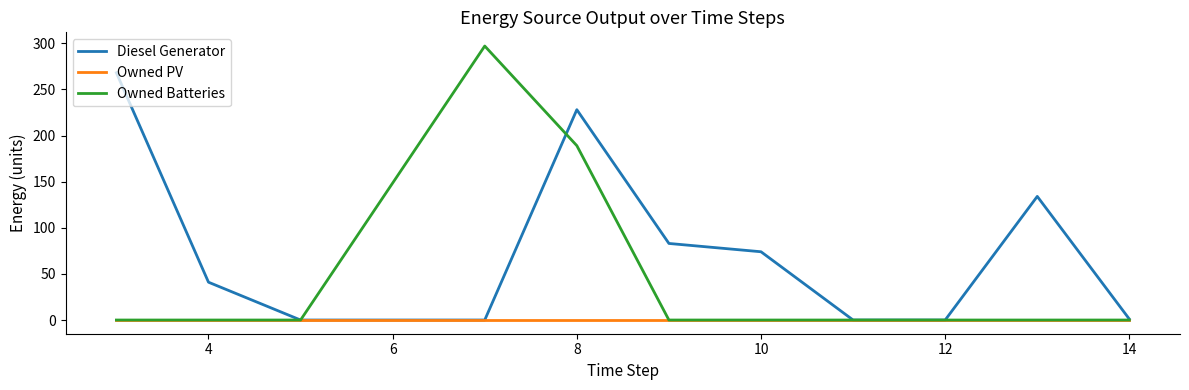

Which series has the largest total across all categories?

Diesel Generator